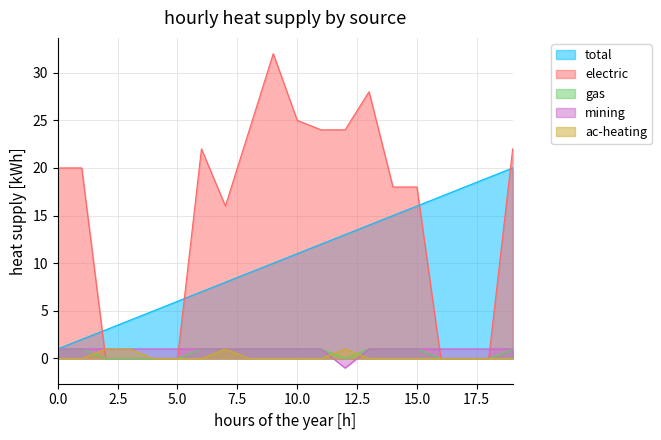

How many data points does each series have?

20